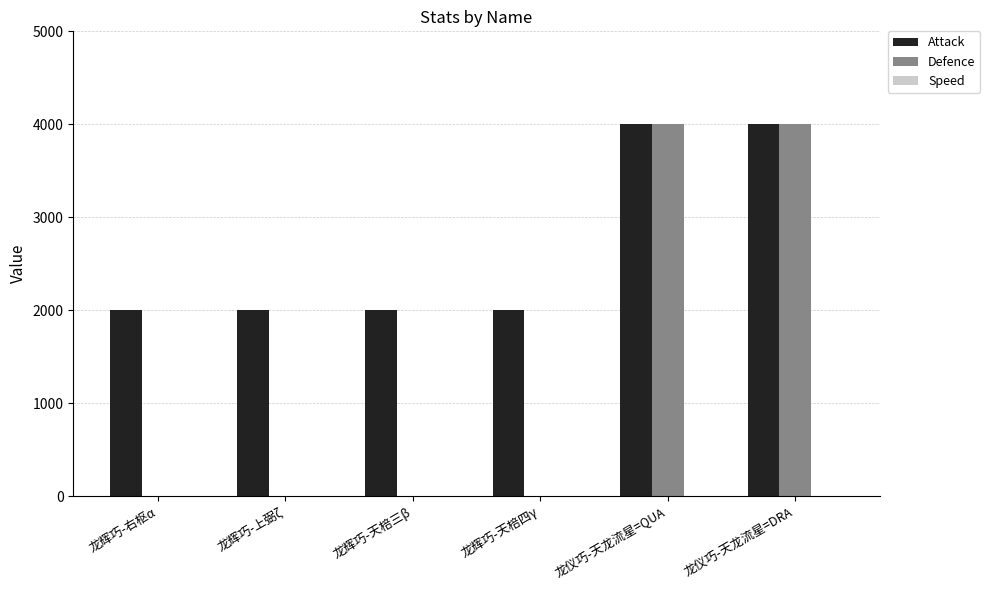

Which series changed the most between 龙辉巧-上弼ζ and 龙仪巧-天龙流星=DRA?

Defence